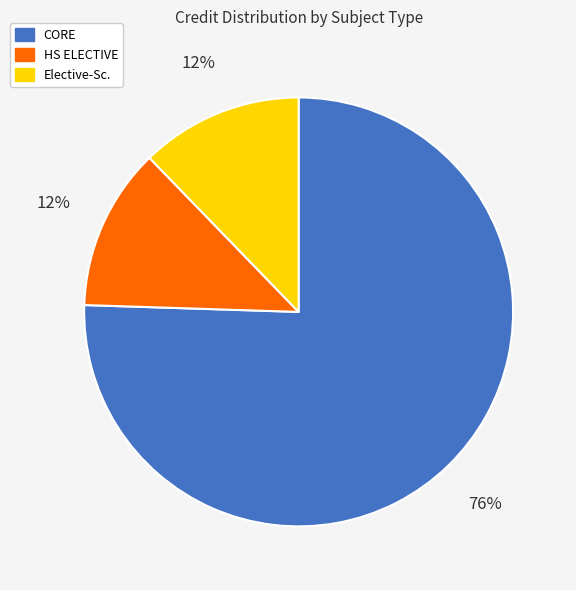

Is there any slice that represents more than half of the pie?

Yes